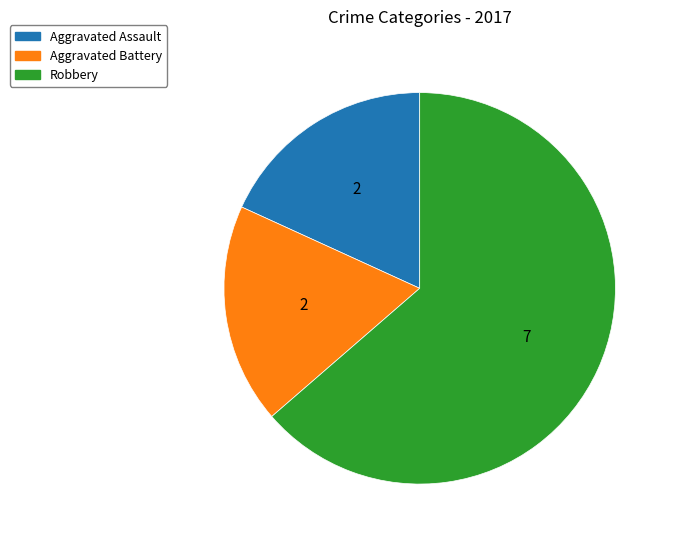

Which category has the biggest portion of the pie?

Robbery